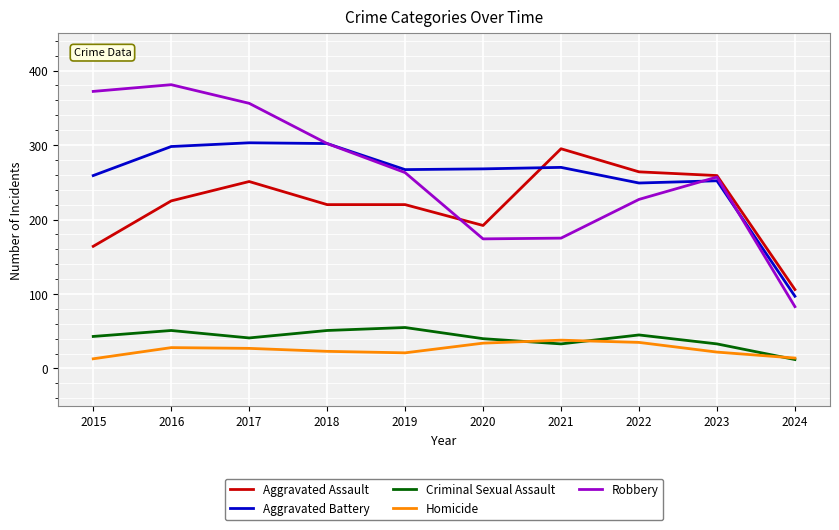

True or false: Robbery and Homicide cross at least once.

False